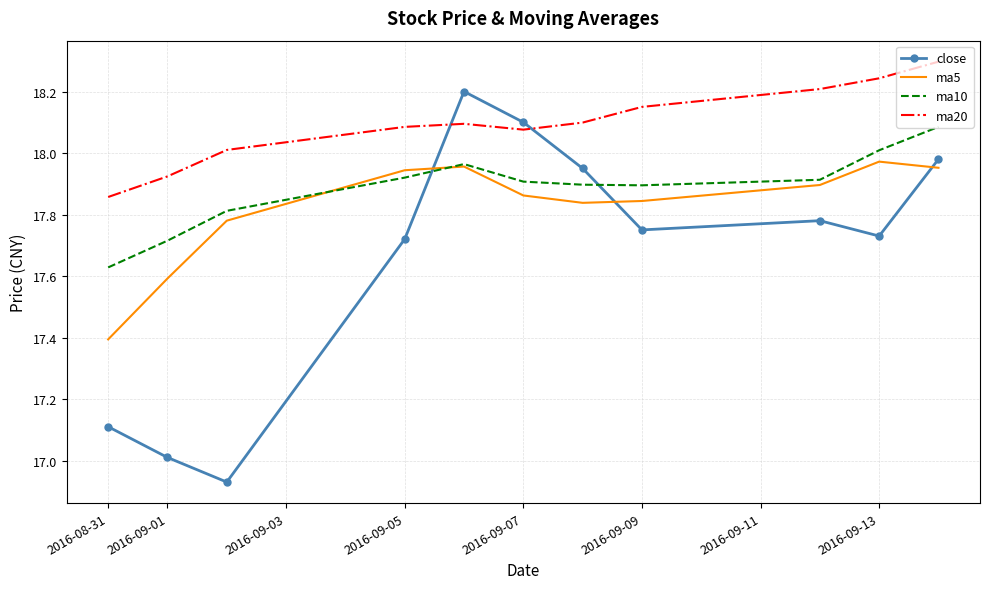

True or false: ma20 and ma10 cross at least once.

False